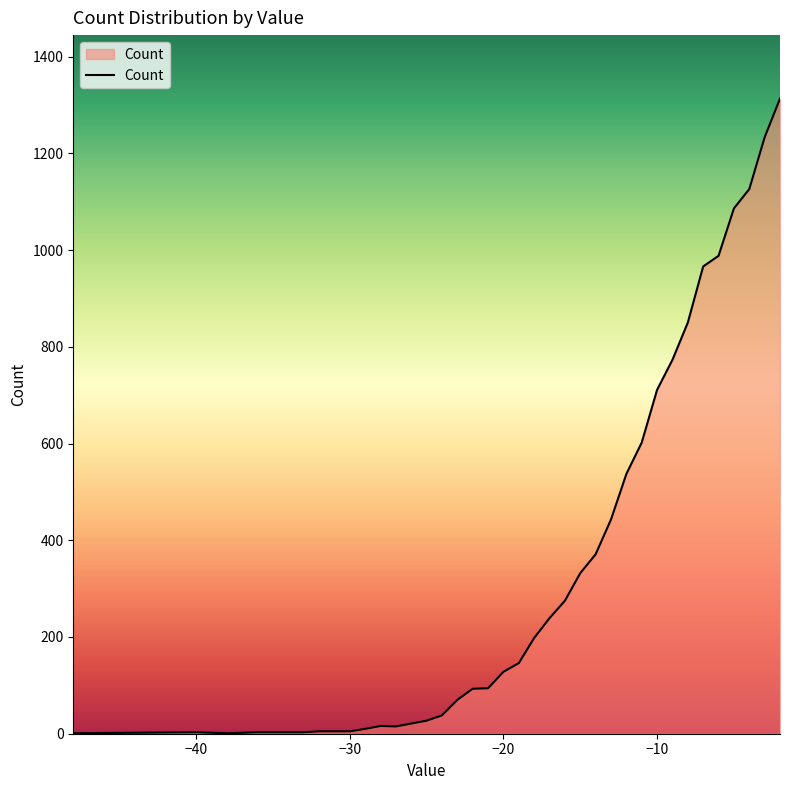

What is the greatest value displayed?

1313